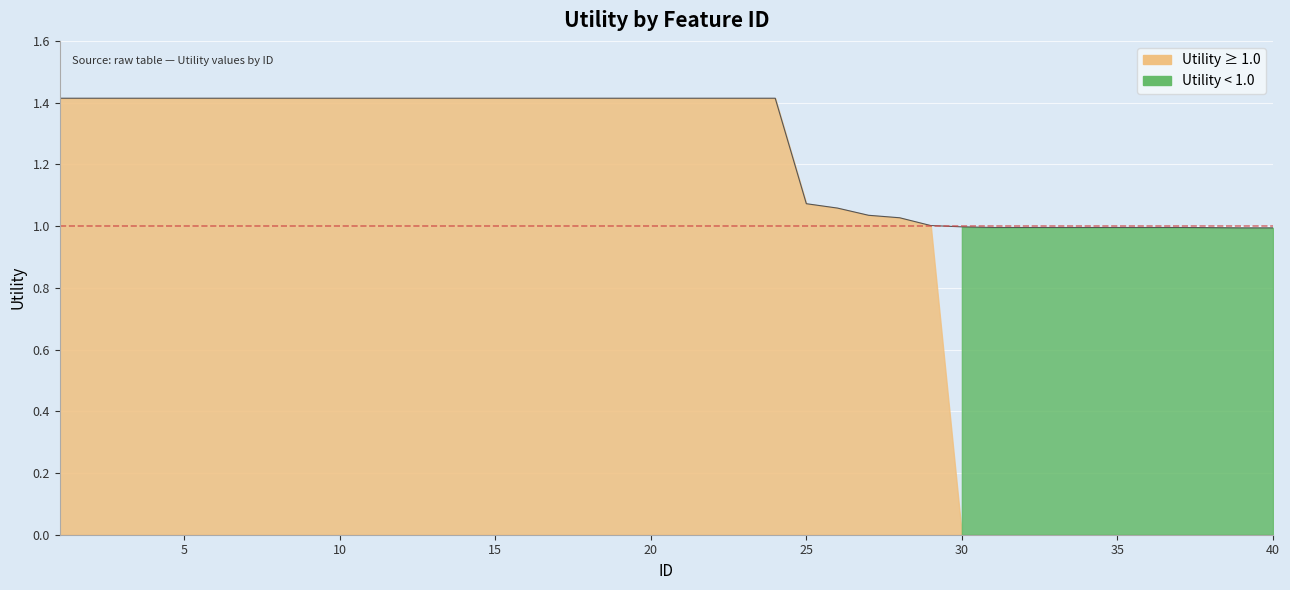

True or false: the data shows 1.0 at 40.

True